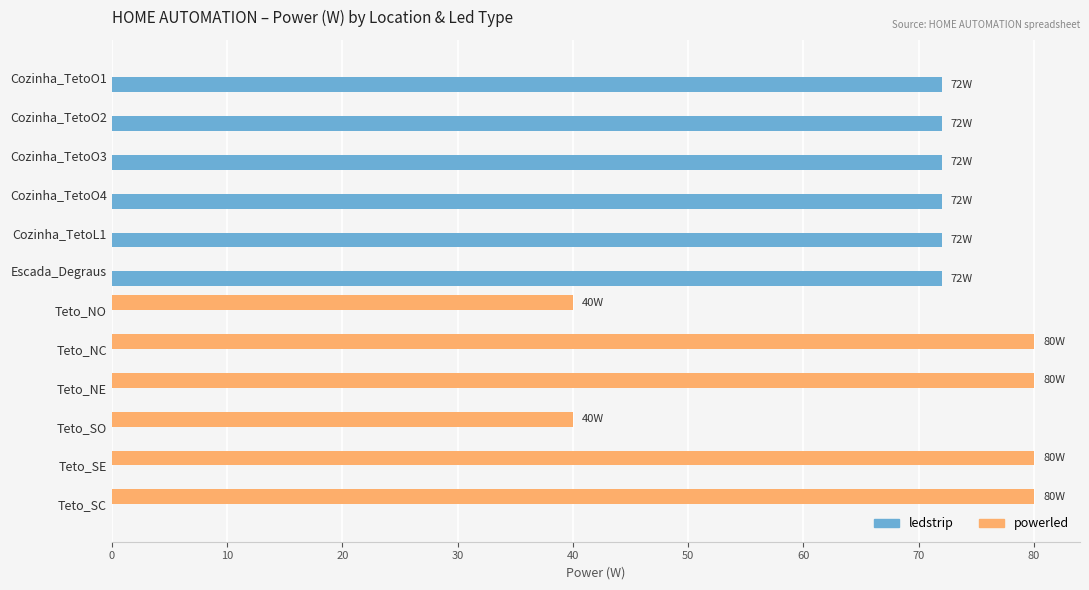

True or false: powerled has a value of 80 at Teto_NC.

True